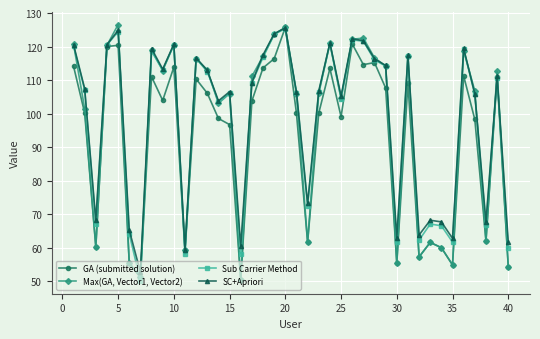

What is the maximum value for Max(GA, Vector1, Vector2)?

126.6